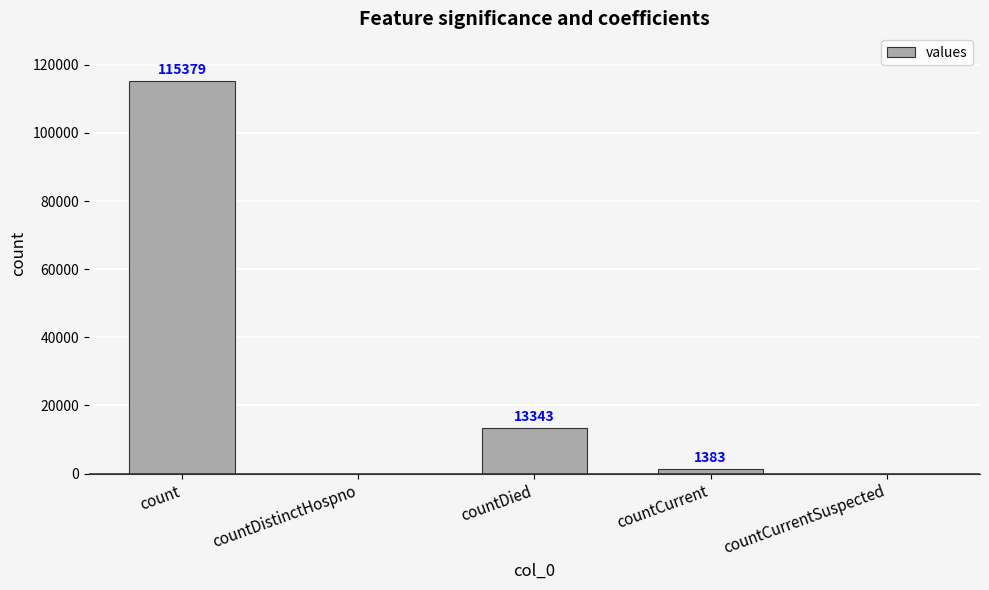

Reading left to right, list all the values displayed in this chart.

count=115379	countDistinctHospno=0	countDied=13343	countCurrent=1383	countCurrentSuspected=0